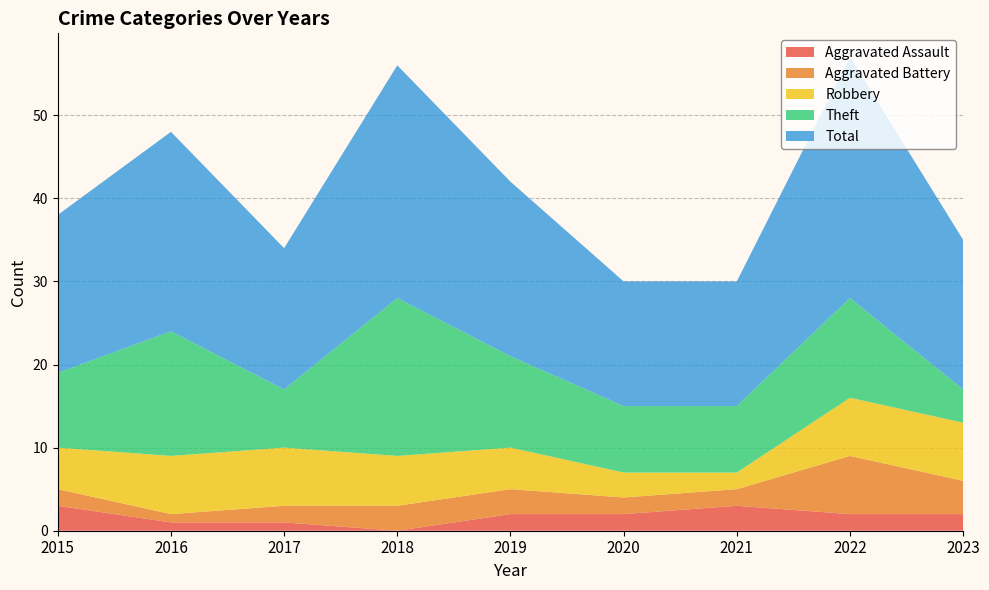

Reading right to left, list all the values displayed in this chart.

Aggravated Assault: 2	2	3	2	2	0	1	1	3
Aggravated Battery: 4	7	2	2	3	3	2	1	2
Robbery: 7	7	2	3	5	6	7	7	5
Theft: 4	12	8	8	11	19	7	15	9
Total: 18	29	15	15	21	28	17	24	19